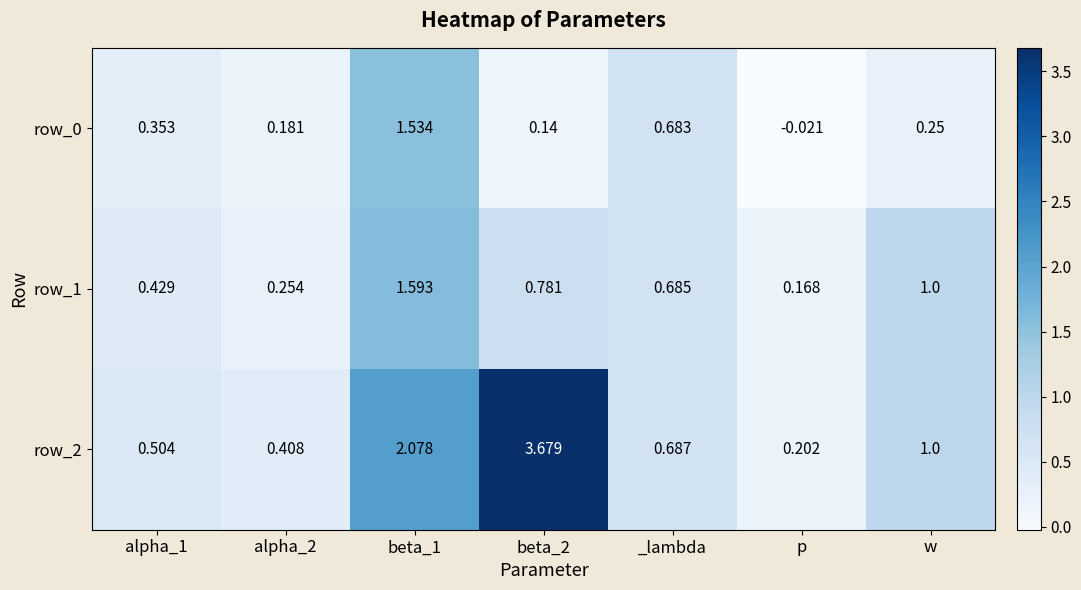

Is the value of row_0 at beta_2 greater than the value of row_2 at beta_1?

No